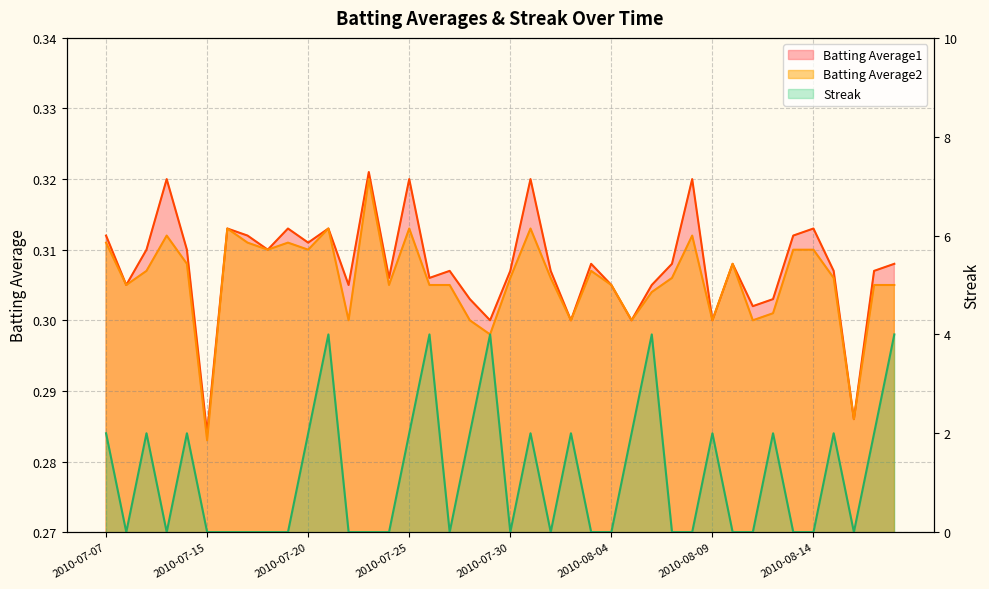

Reading left to right, extract all data points from this chart.

Batting Average1: 2010-07-07=0.3	2010-07-08=0.3	2010-07-09=0.3	2010-07-10=0.3	2010-07-11=0.3	2010-07-15=0.3	2010-07-16=0.3	2010-07-17=0.3	2010-07-18=0.3	2010-07-19=0.3	2010-07-20=0.3	2010-07-21=0.3	2010-07-22=0.3	2010-07-23=0.3	2010-07-24=0.3	2010-07-25=0.3	2010-07-26=0.3	2010-07-27=0.3	2010-07-28=0.3	2010-07-29=0.3	2010-07-30=0.3	2010-07-31=0.3	2010-08-01=0.3	2010-08-02=0.3	2010-08-03=0.3	2010-08-04=0.3	2010-08-05=0.3	2010-08-06=0.3	2010-08-07=0.3	2010-08-08=0.3	2010-08-09=0.3	2010-08-10=0.3	2010-08-11=0.3	2010-08-12=0.3	2010-08-13=0.3	2010-08-14=0.3	2010-08-15=0.3	2010-08-16=0.3	2010-08-17=0.3	2010-08-18=0.3
Batting Average2: 2010-07-07=0.3	2010-07-08=0.3	2010-07-09=0.3	2010-07-10=0.3	2010-07-11=0.3	2010-07-15=0.3	2010-07-16=0.3	2010-07-17=0.3	2010-07-18=0.3	2010-07-19=0.3	2010-07-20=0.3	2010-07-21=0.3	2010-07-22=0.3	2010-07-23=0.3	2010-07-24=0.3	2010-07-25=0.3	2010-07-26=0.3	2010-07-27=0.3	2010-07-28=0.3	2010-07-29=0.3	2010-07-30=0.3	2010-07-31=0.3	2010-08-01=0.3	2010-08-02=0.3	2010-08-03=0.3	2010-08-04=0.3	2010-08-05=0.3	2010-08-06=0.3	2010-08-07=0.3	2010-08-08=0.3	2010-08-09=0.3	2010-08-10=0.3	2010-08-11=0.3	2010-08-12=0.3	2010-08-13=0.3	2010-08-14=0.3	2010-08-15=0.3	2010-08-16=0.3	2010-08-17=0.3	2010-08-18=0.3
Streak: 2010-07-07=2.0	2010-07-08=0.0	2010-07-09=2.0	2010-07-10=0.0	2010-07-11=2.0	2010-07-15=0.0	2010-07-16=0.0	2010-07-17=0.0	2010-07-18=0.0	2010-07-19=0.0	2010-07-20=2.0	2010-07-21=4.0	2010-07-22=0.0	2010-07-23=0.0	2010-07-24=0.0	2010-07-25=2.0	2010-07-26=4.0	2010-07-27=0.0	2010-07-28=2.0	2010-07-29=4.0	2010-07-30=0.0	2010-07-31=2.0	2010-08-01=0.0	2010-08-02=2.0	2010-08-03=0.0	2010-08-04=0.0	2010-08-05=2.0	2010-08-06=4.0	2010-08-07=0.0	2010-08-08=0.0	2010-08-09=2.0	2010-08-10=0.0	2010-08-11=0.0	2010-08-12=2.0	2010-08-13=0.0	2010-08-14=0.0	2010-08-15=2.0	2010-08-16=0.0	2010-08-17=2.0	2010-08-18=4.0